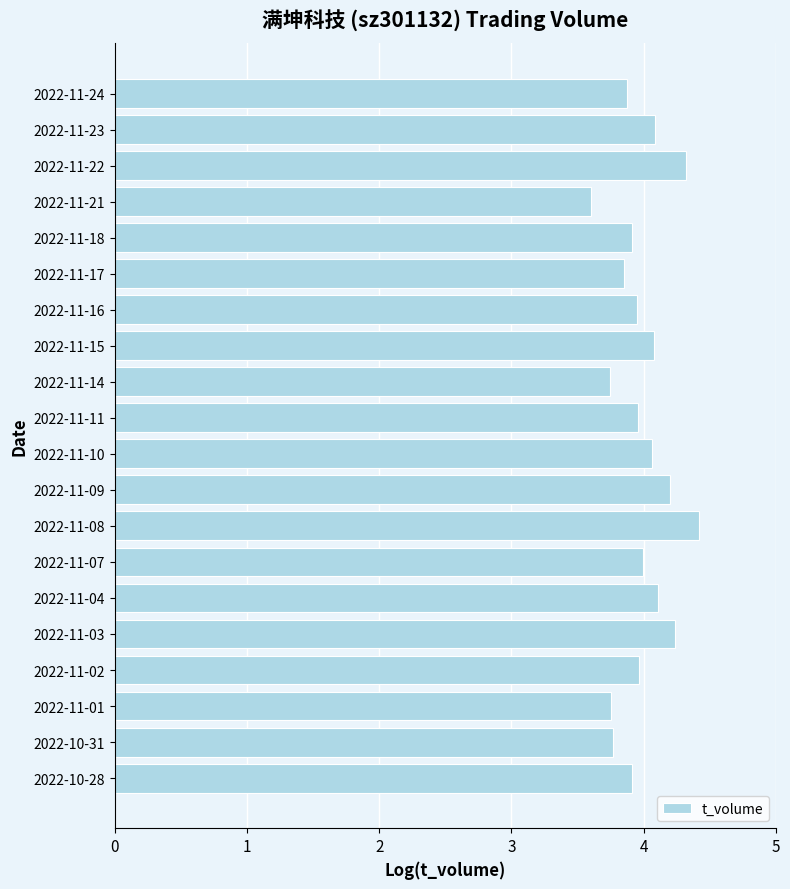

What is the change in value from 2022-11-17 to 2022-11-07?

+0.1